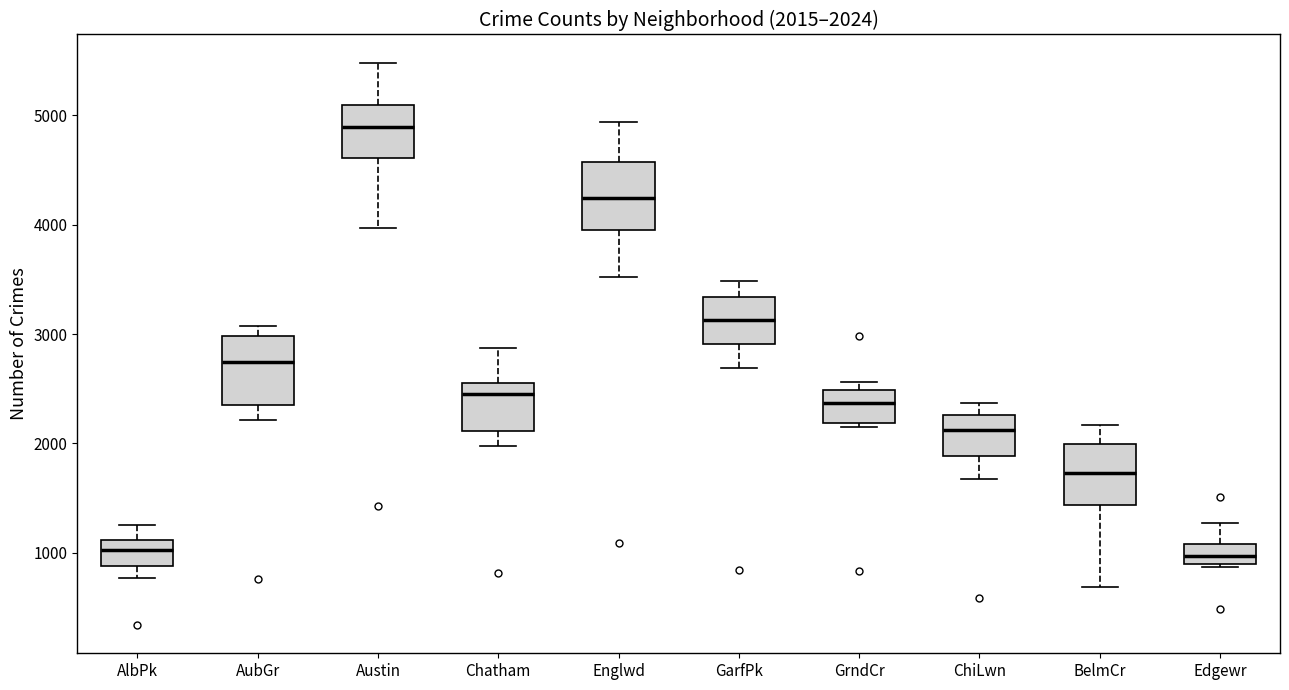

Which box's median line is the highest?

Austin